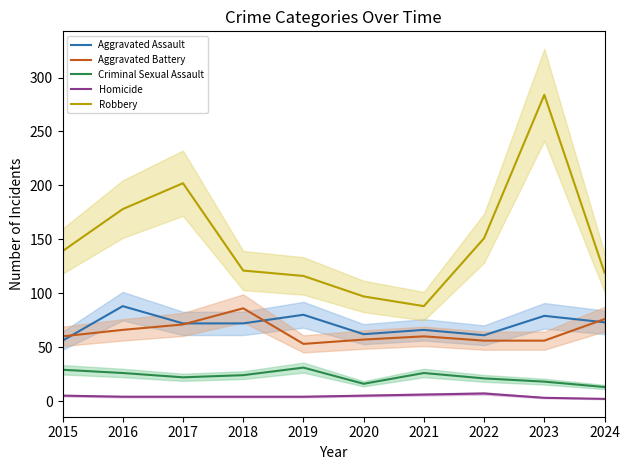

In Criminal Sexual Assault, how many points are higher than both neighbors (excluding endpoints)?

2